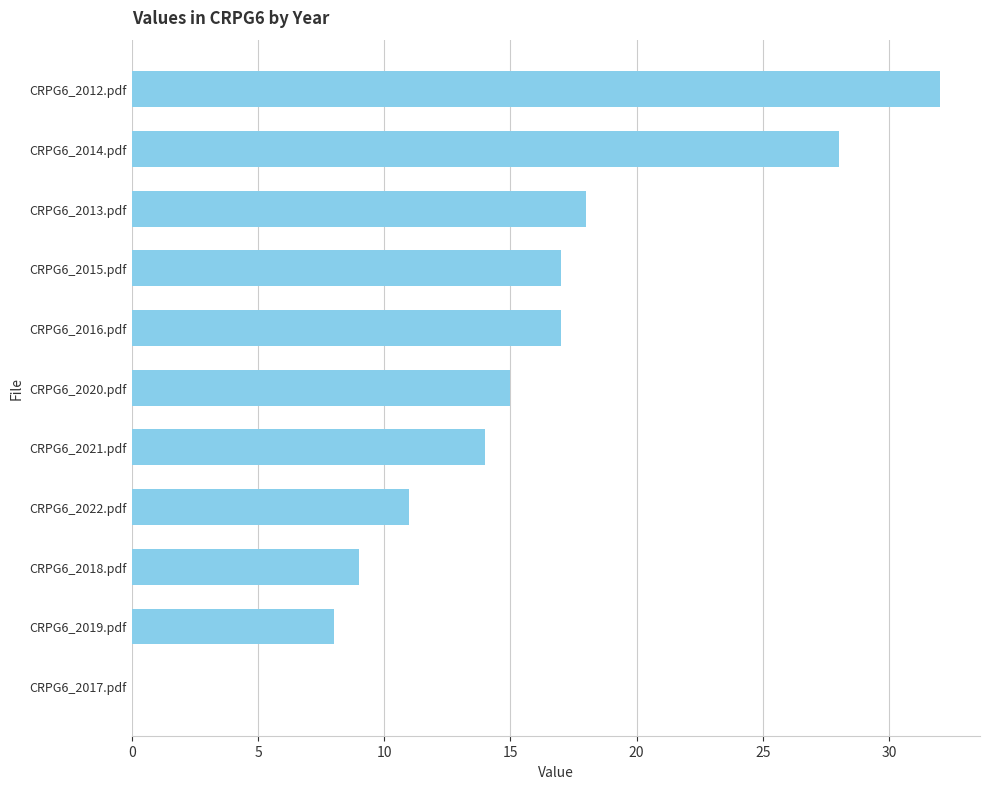

How many data points does each series have?

11